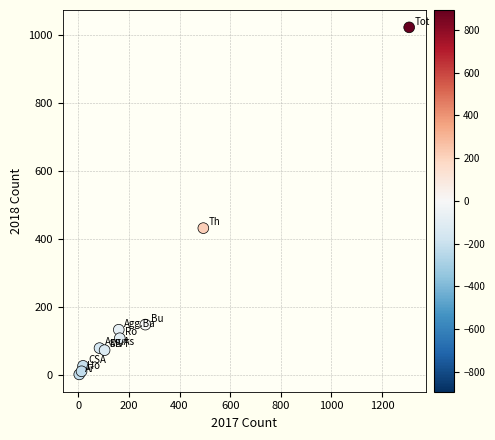

What Y value in the scatter plot is closest to 512?

432